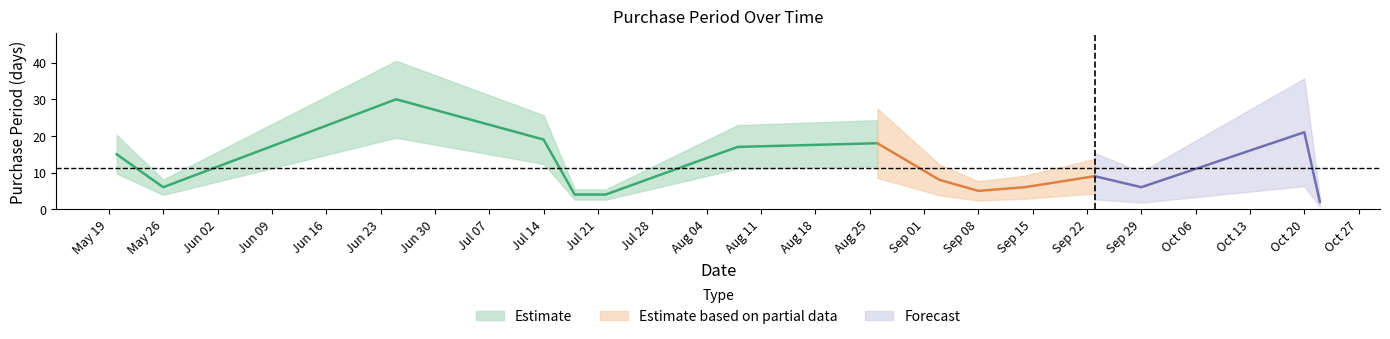

Which has a higher value, 2015-09-03 or 2015-06-25?

2015-06-25